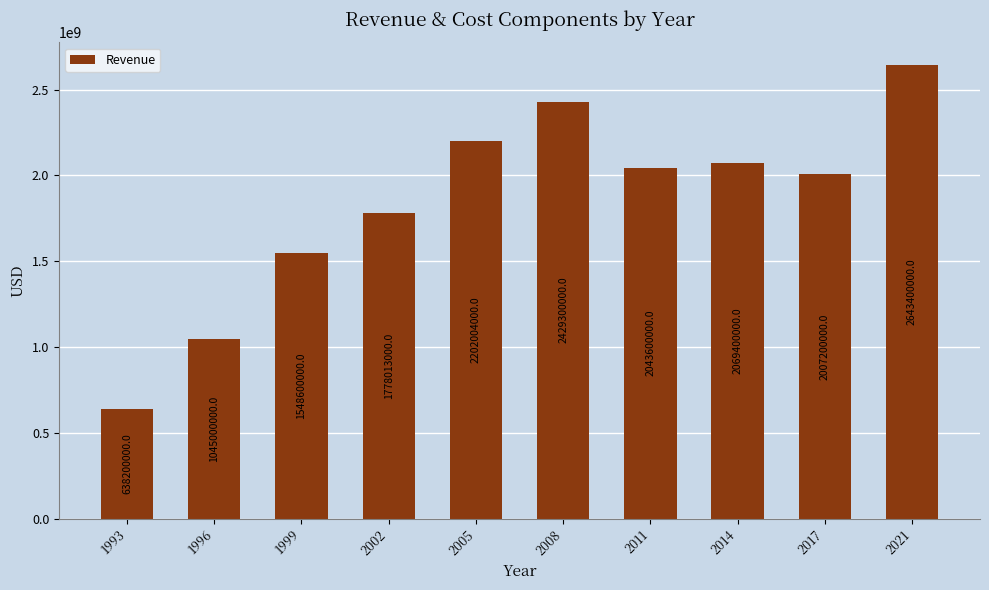

What is the minimum value shown in the chart?

638200000